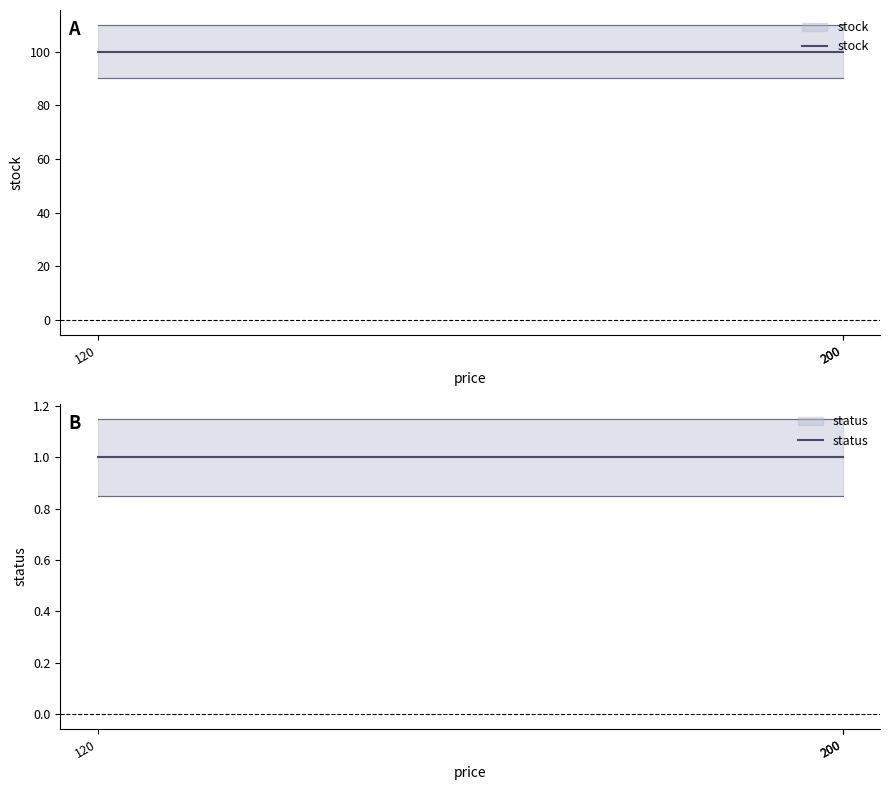

What is the greatest value displayed?

100